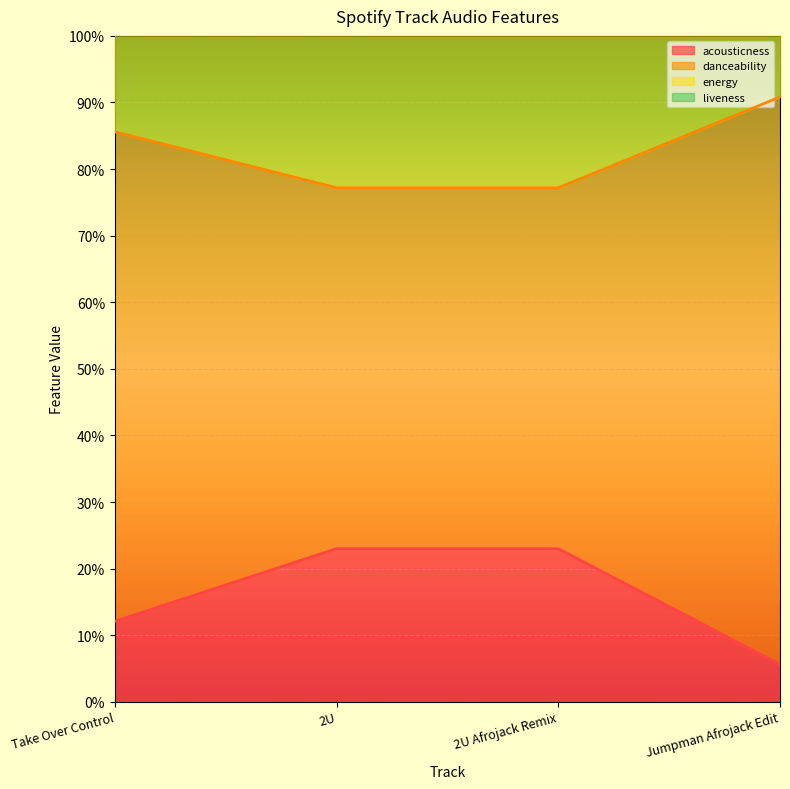

True or false: danceability has more than 2 interior local peaks.

False